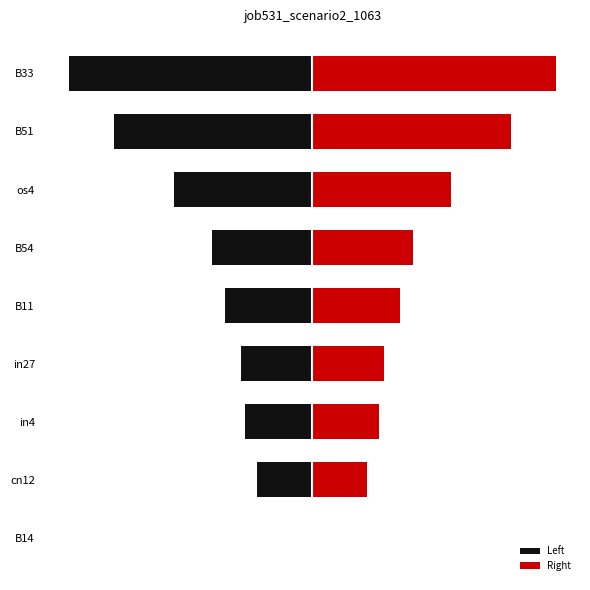

Reading left to right, transcribe all the data shown in this chart.

in27=0.2	B14=0.0	B11=0.2	cn12=0.1	B54=0.3	B51=0.5	os4=0.4	in4=0.2	B33=0.6